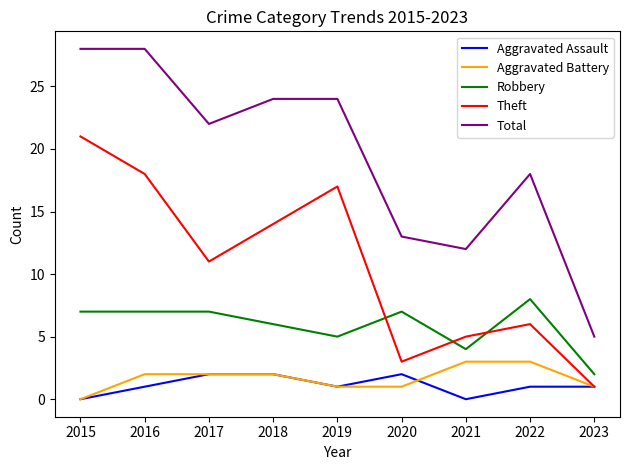

True or false: Total and Theft intersect in this chart.

False